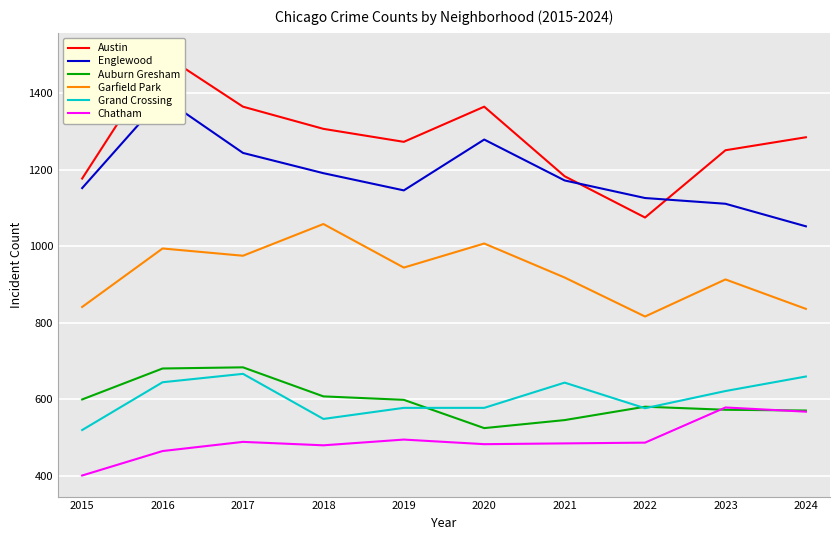

How many lines are shown in the chart?

6